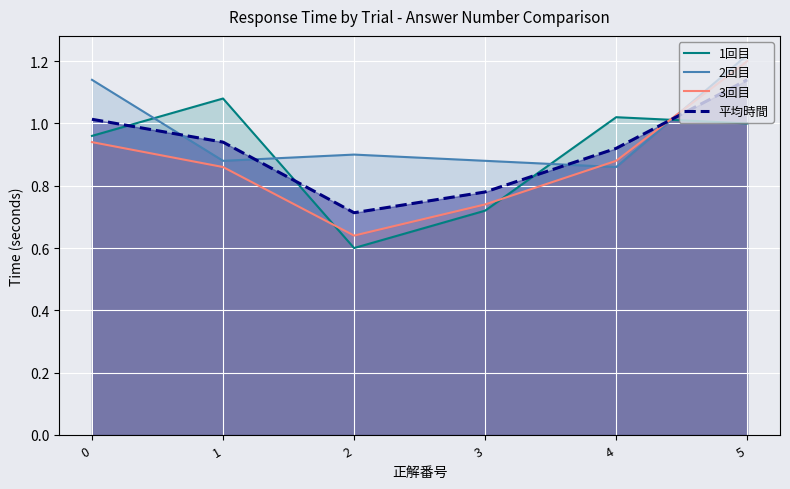

The 3回目 series shows 1.0 at 2. True or false?

False